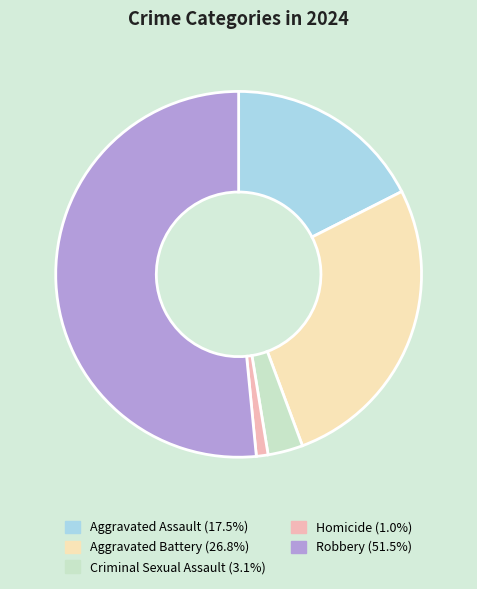

True or false: Aggravated Battery accounts for 27% of the total.

True